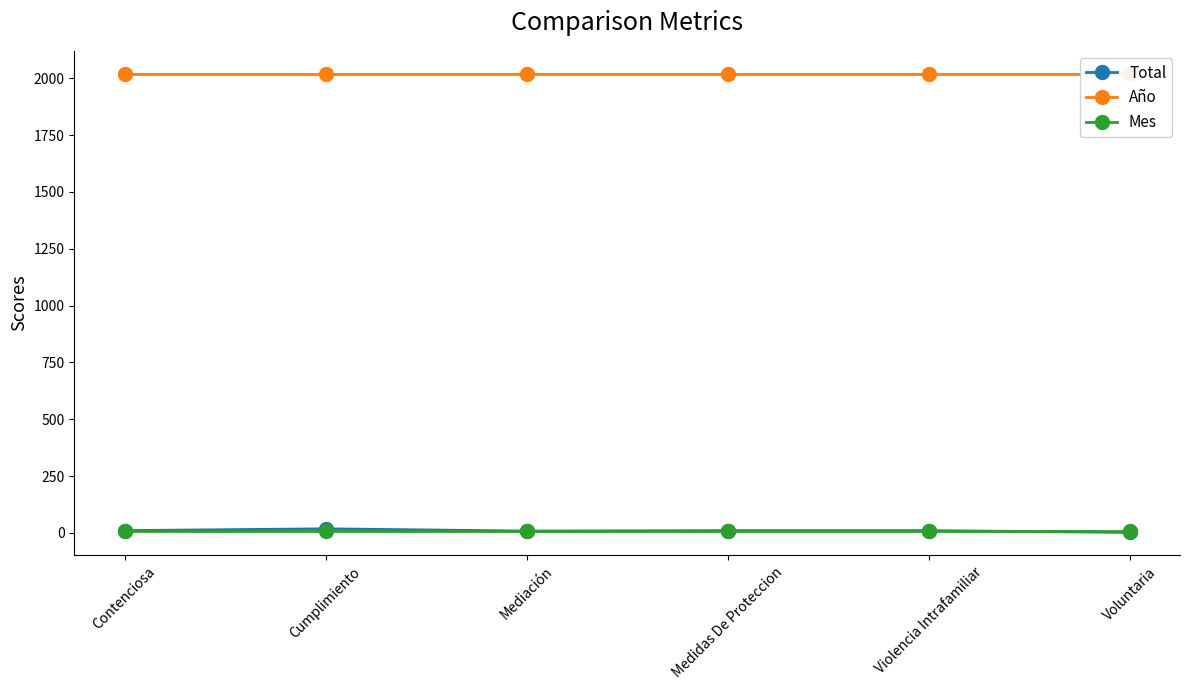

True or false: Año has more than 0 points higher than both neighbors.

False